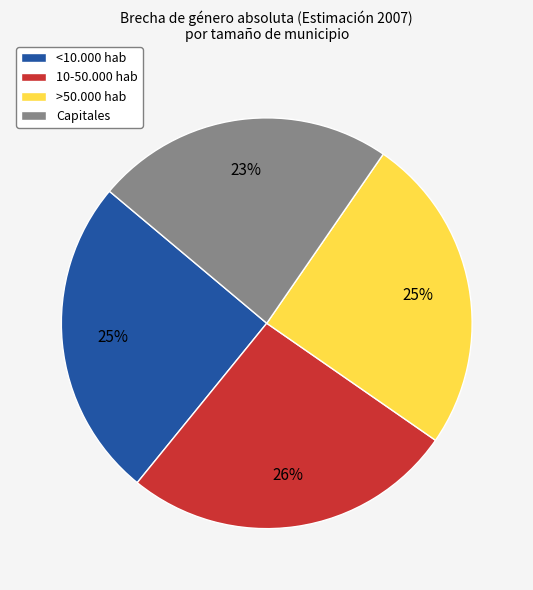

What percentage is the >50.000 hab slice, to the nearest percent?

25%